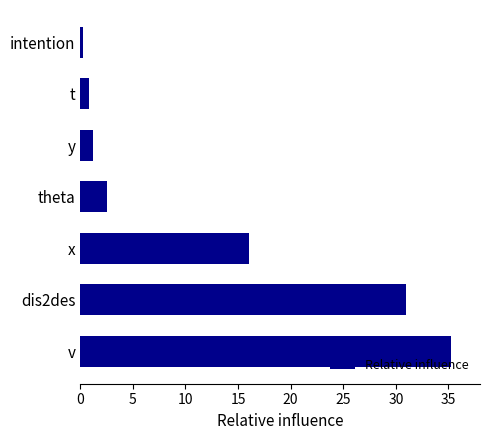

The value at x is 4.6. True or false?

False